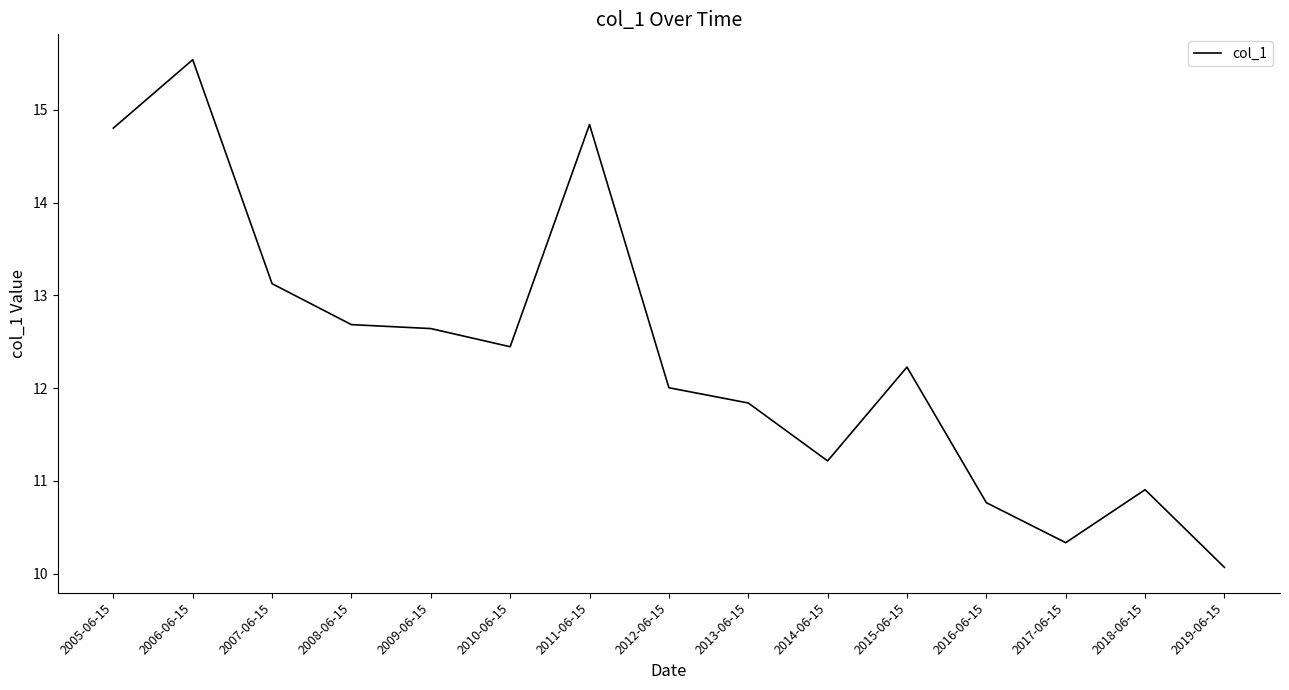

The value at 2016-06-15 is 14.5. True or false?

False